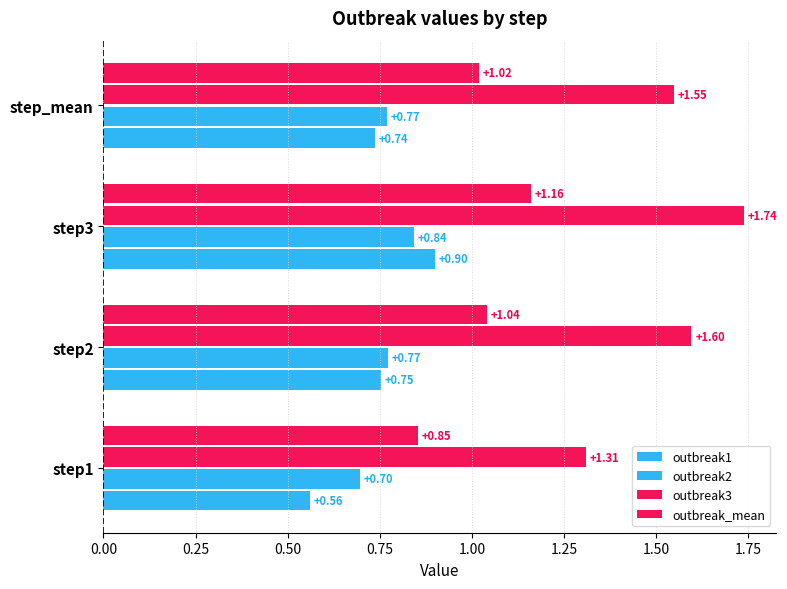

How many data points does each series have?

4